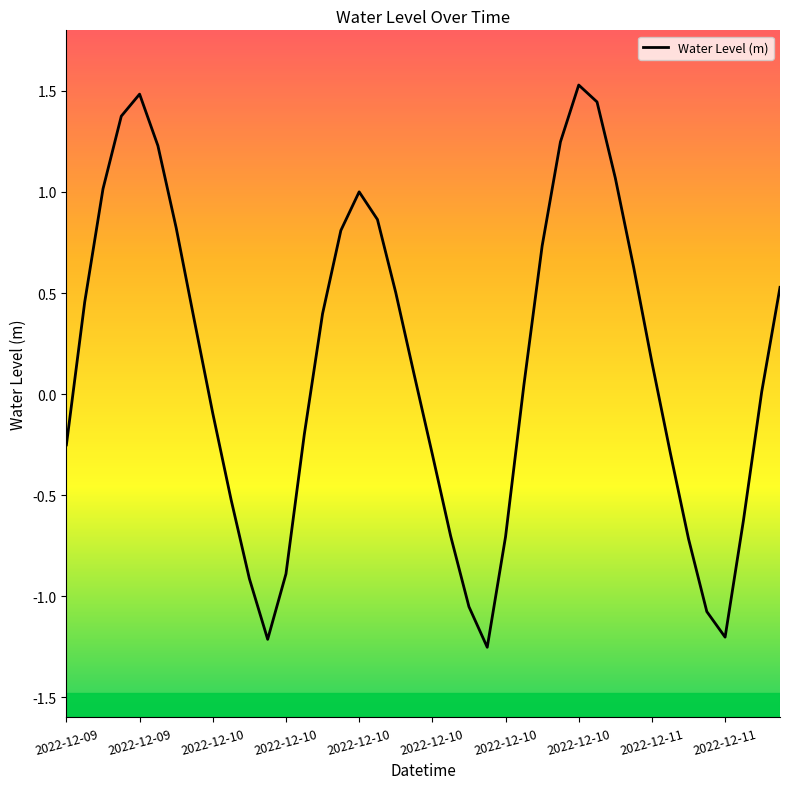

What is the maximum value shown in the chart?

1.5